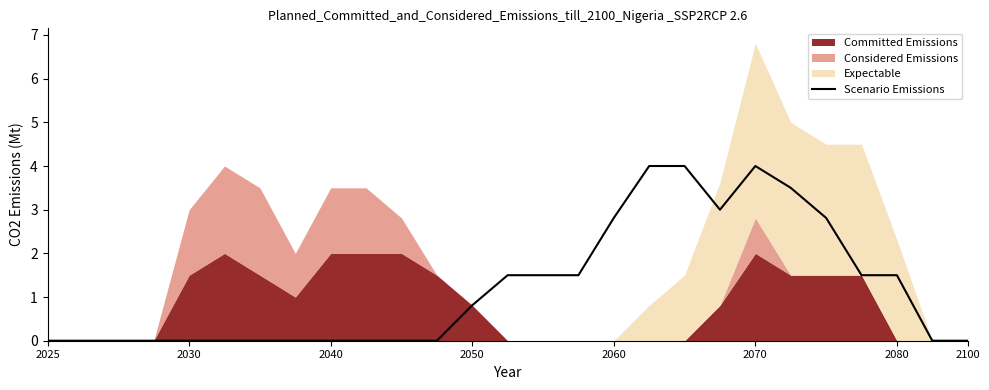

What is the difference between the maximum and minimum values?

4.0